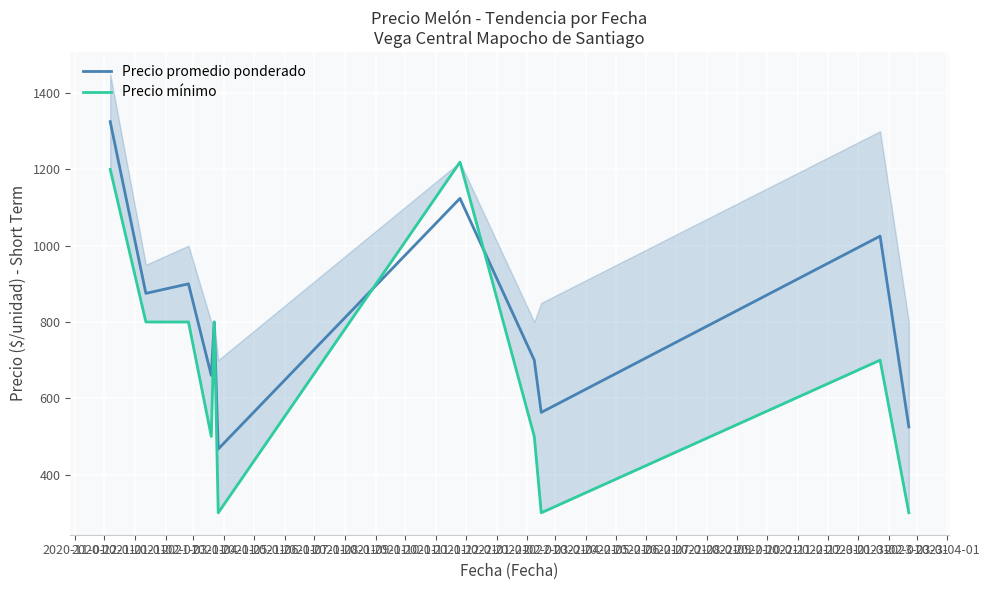

True or false: Precio mínimo has more than 0 points higher than both neighbors.

True